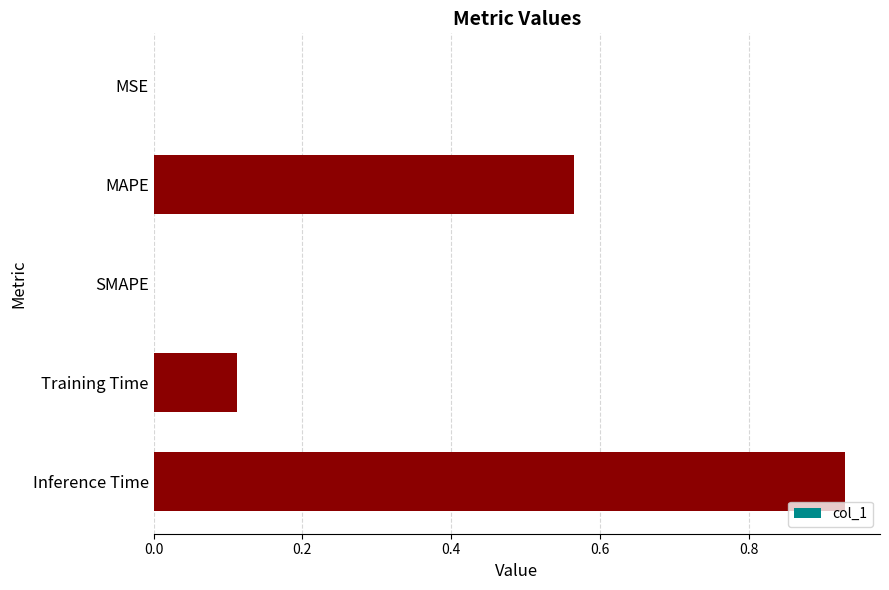

At which category does the chart reach its peak across all series?

Inference Time